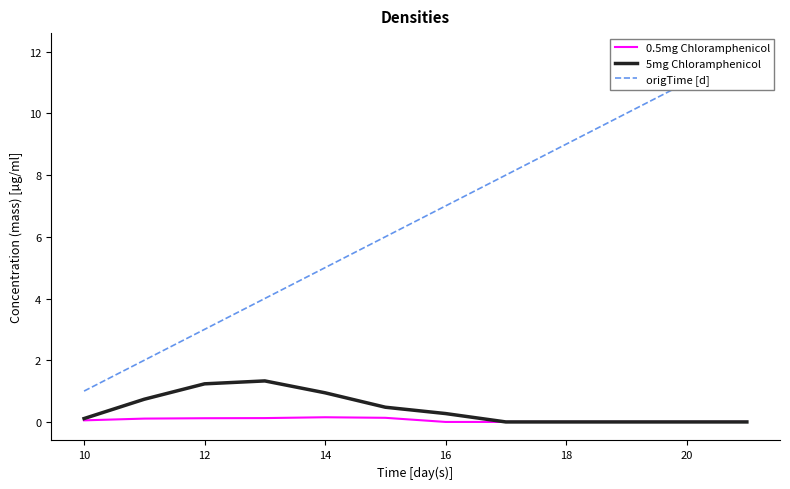

True or false: 5mg Chloramphenicol has more than 2 points higher than both neighbors.

False